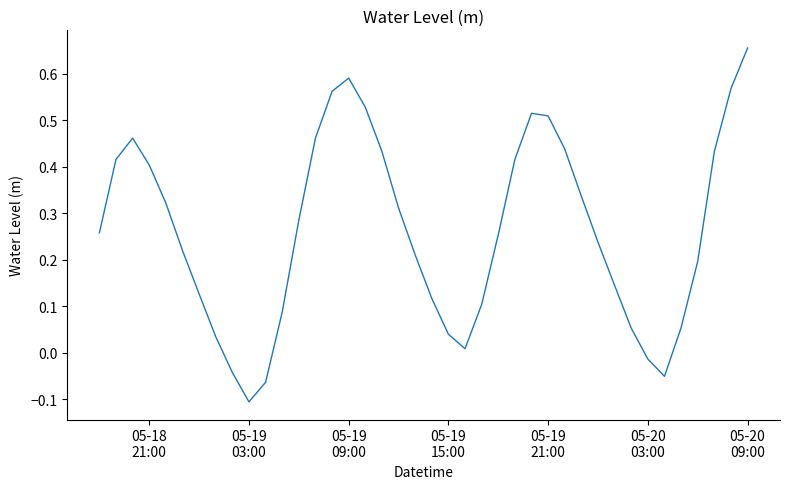

What is the difference between the maximum and minimum values?

0.8